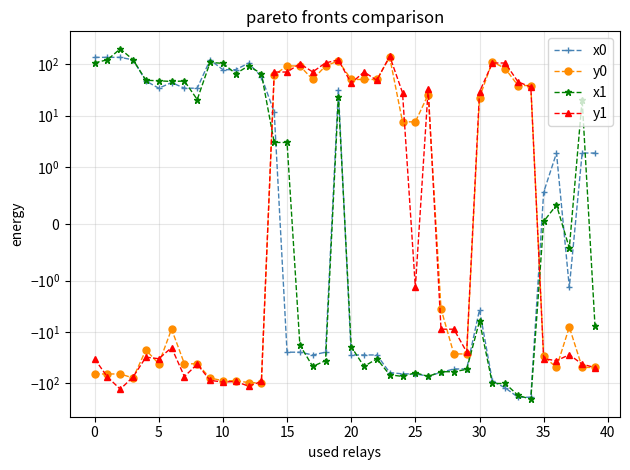

What is the maximum value shown in the chart?

201.2